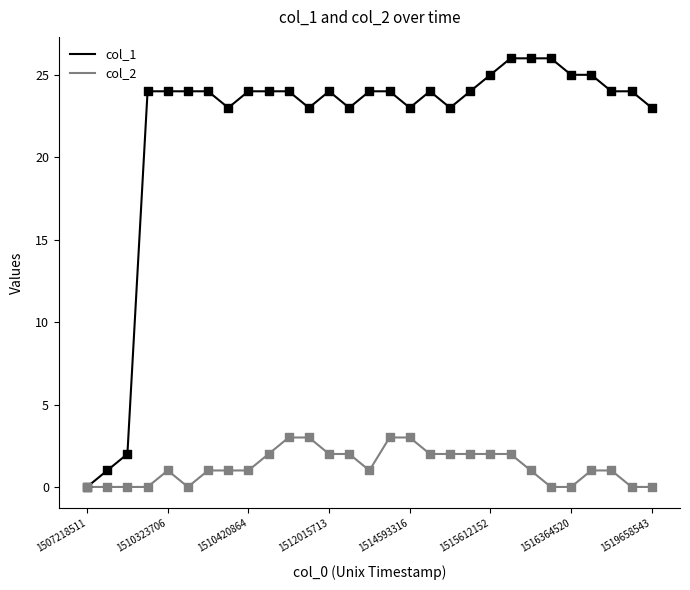

What are all the series names shown in the legend?

col_1, col_2